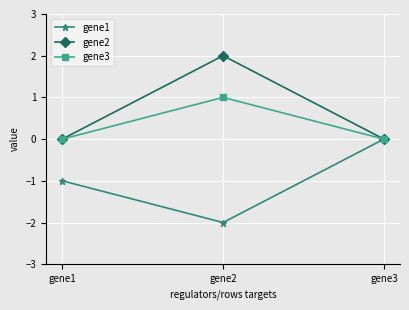

The gene2 series shows 0 at gene3. True or false?

True